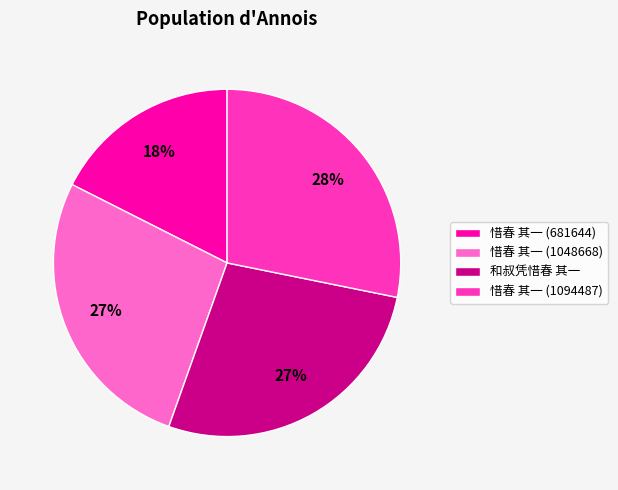

To the nearest percent, what percentage of the pie is 惜春 其一 (1048668)?

27%